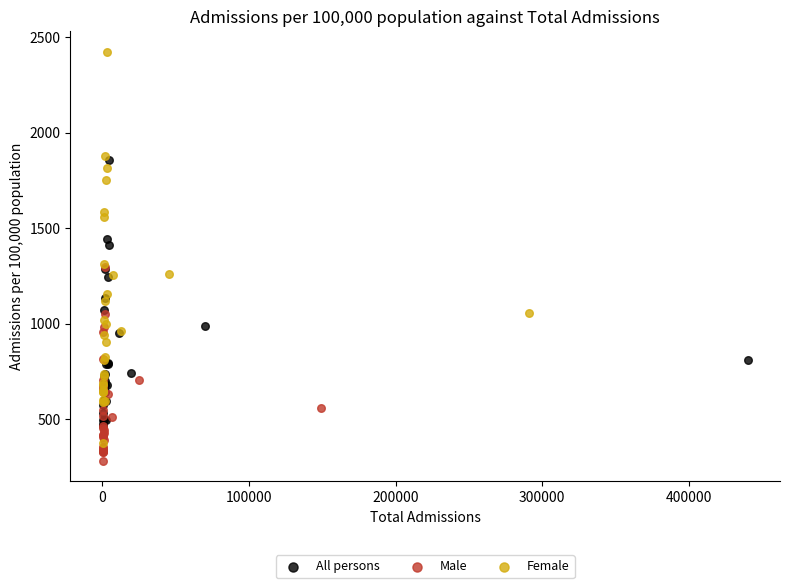

Which series has the largest Y range (max minus min)?

Female